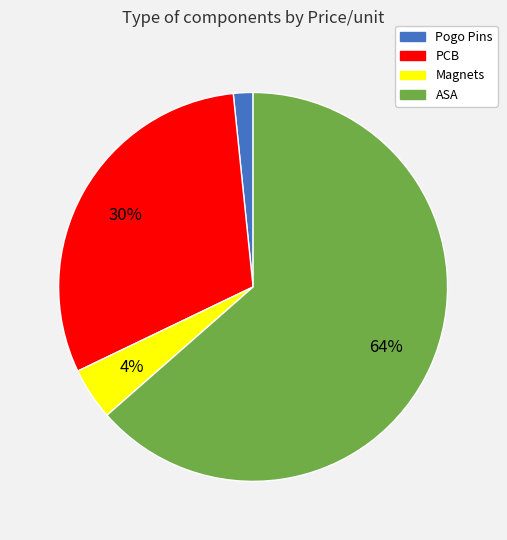

Rank the categories by value from lowest to highest.

Pogo Pins, Magnets, PCB, ASA